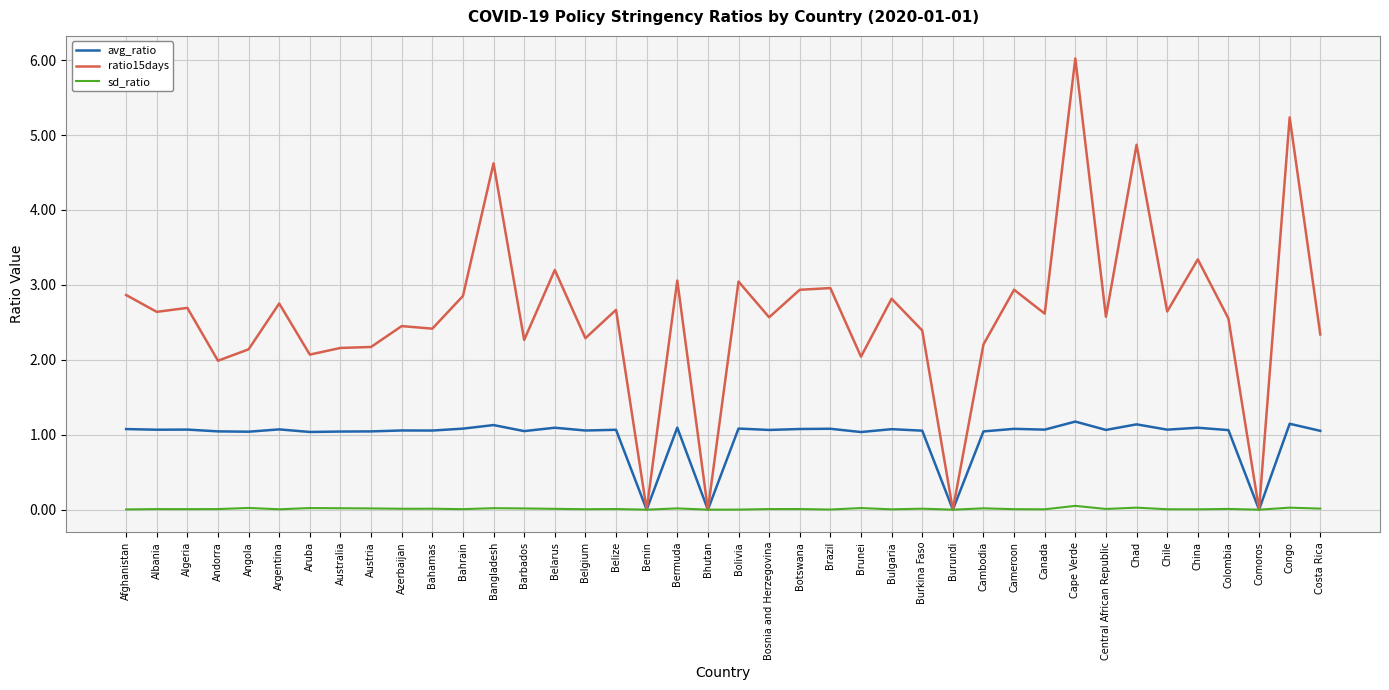

What value does the avg_ratio series have at Cape Verde?

1.2